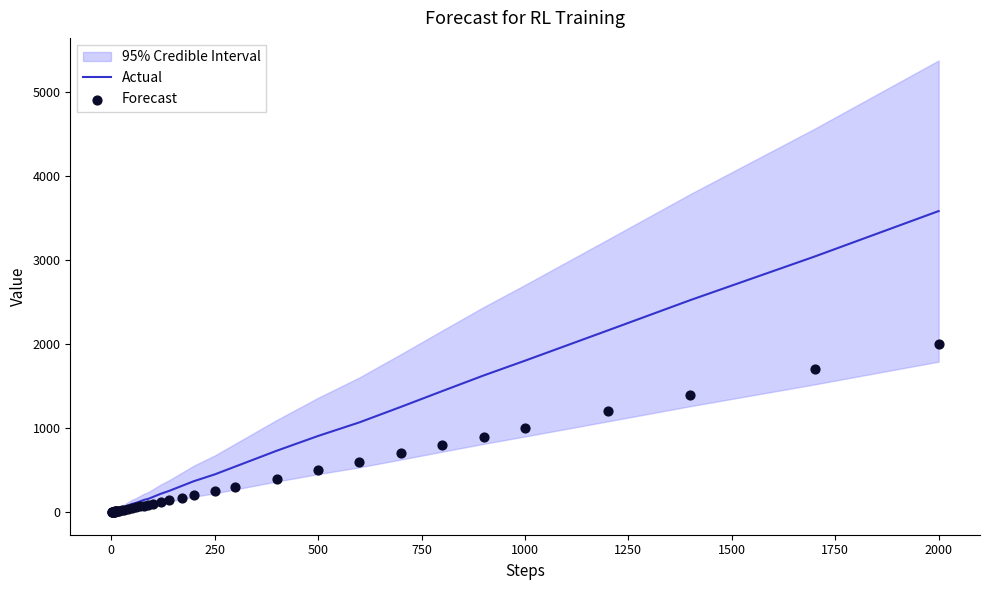

What are all the series names shown in the legend?

Actual, Forecast